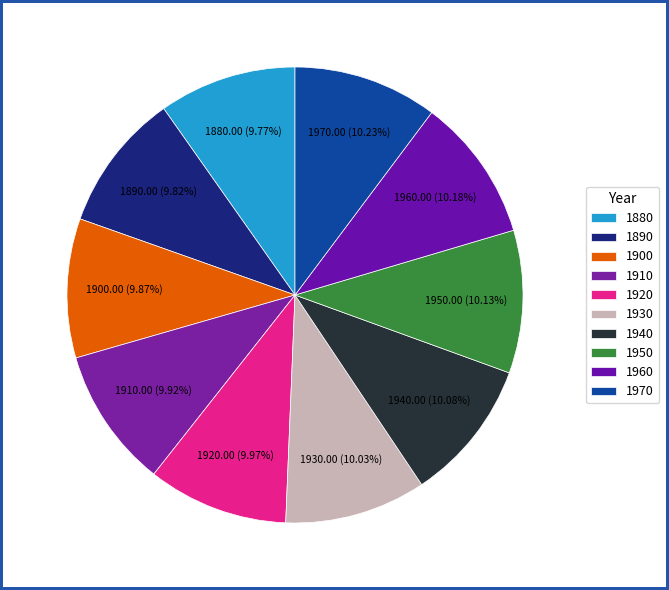

To the nearest percent, what is the average slice percentage?

10%